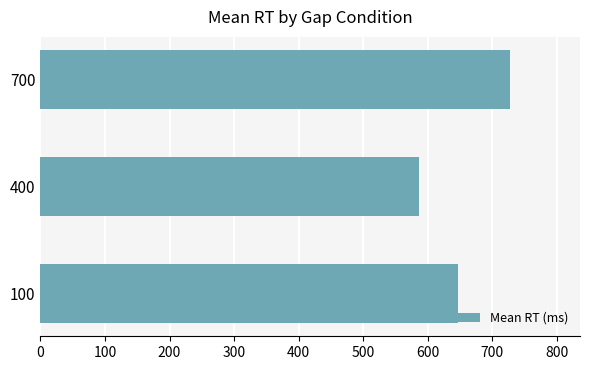

What is the average value?

653.1